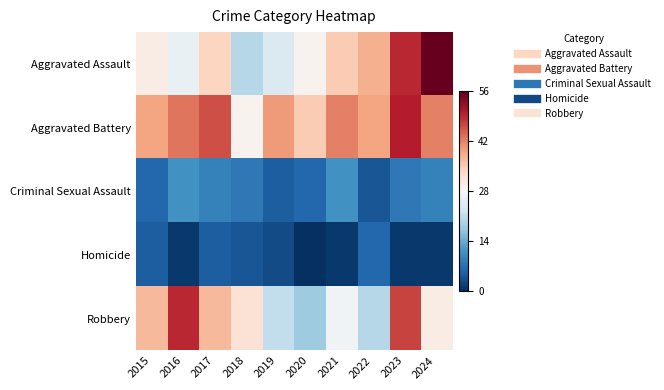

Which has a higher value, 2019 or 2015?

2015